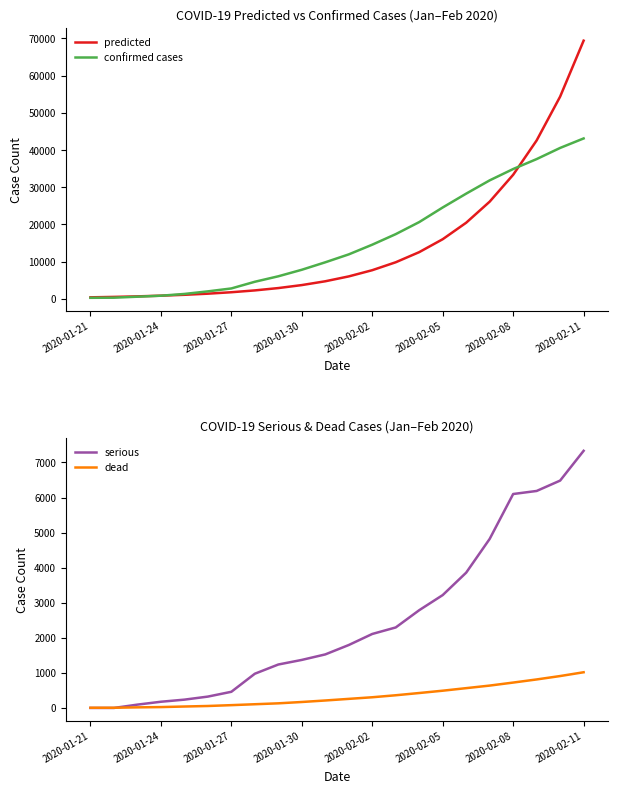

How many data points does each series have?

22